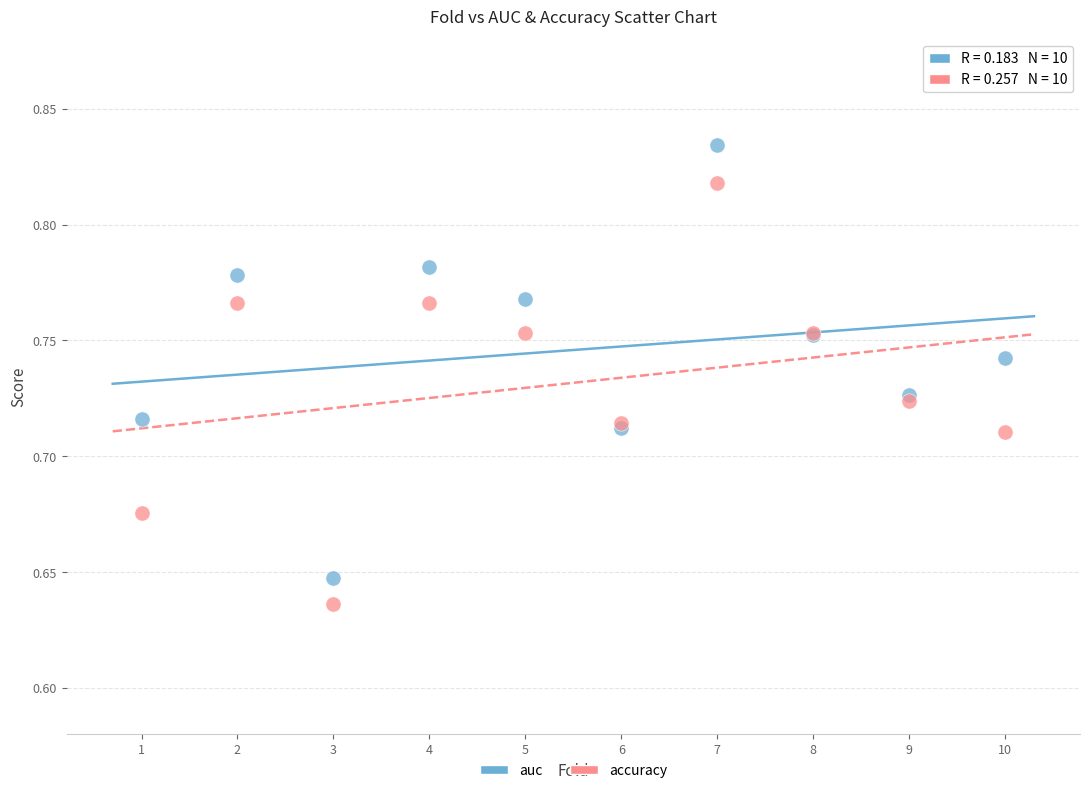

Which series contains the lowest Y value?

accuracy